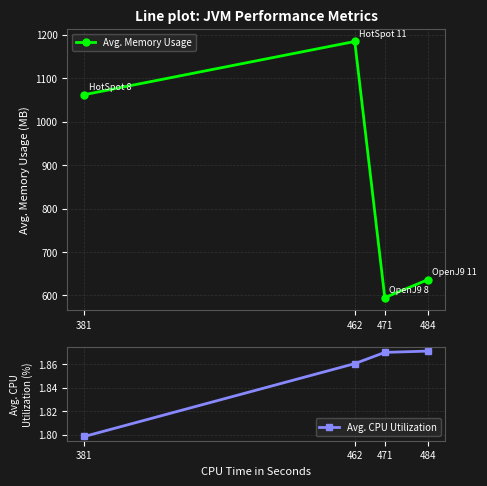

What is the spread (max minus min) of values at 471?

593.0